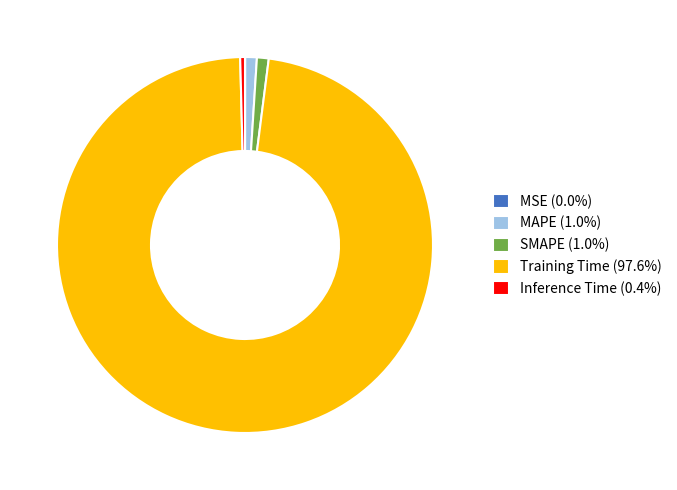

True or false: MAPE accounts for 1% of the total.

True